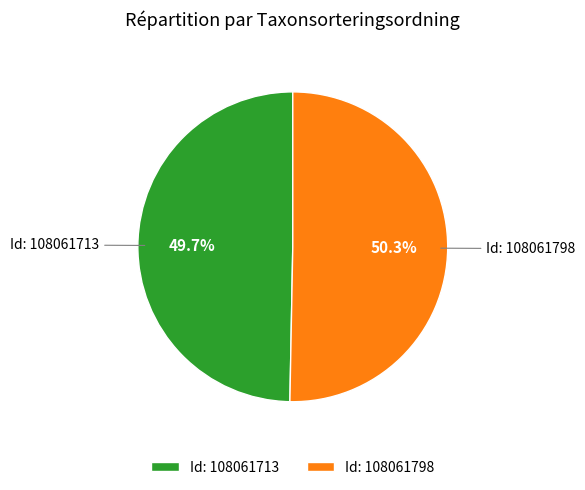

Do Id: 108061713 and Id: 108061798 together represent more than half of the pie?

Yes